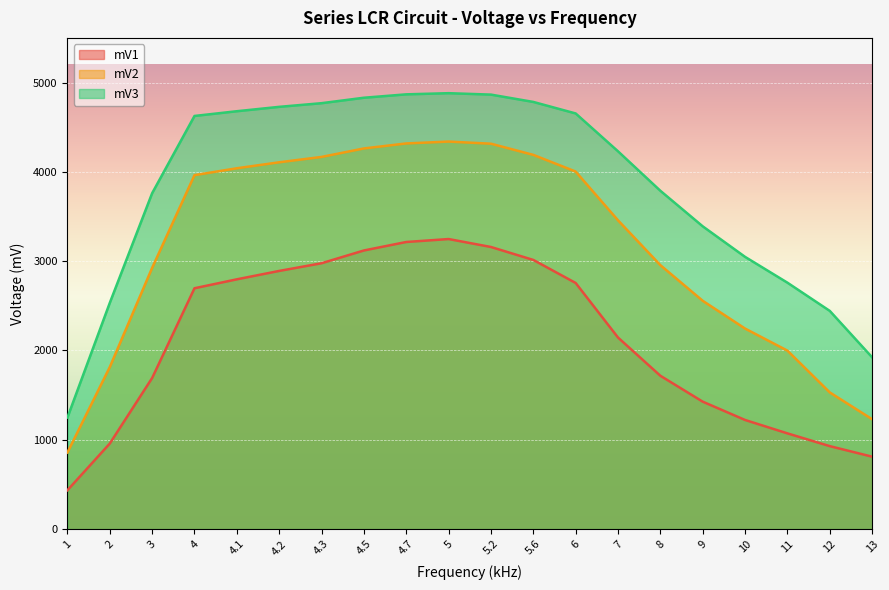

True or false: mV2 and mV3 intersect in this chart.

False